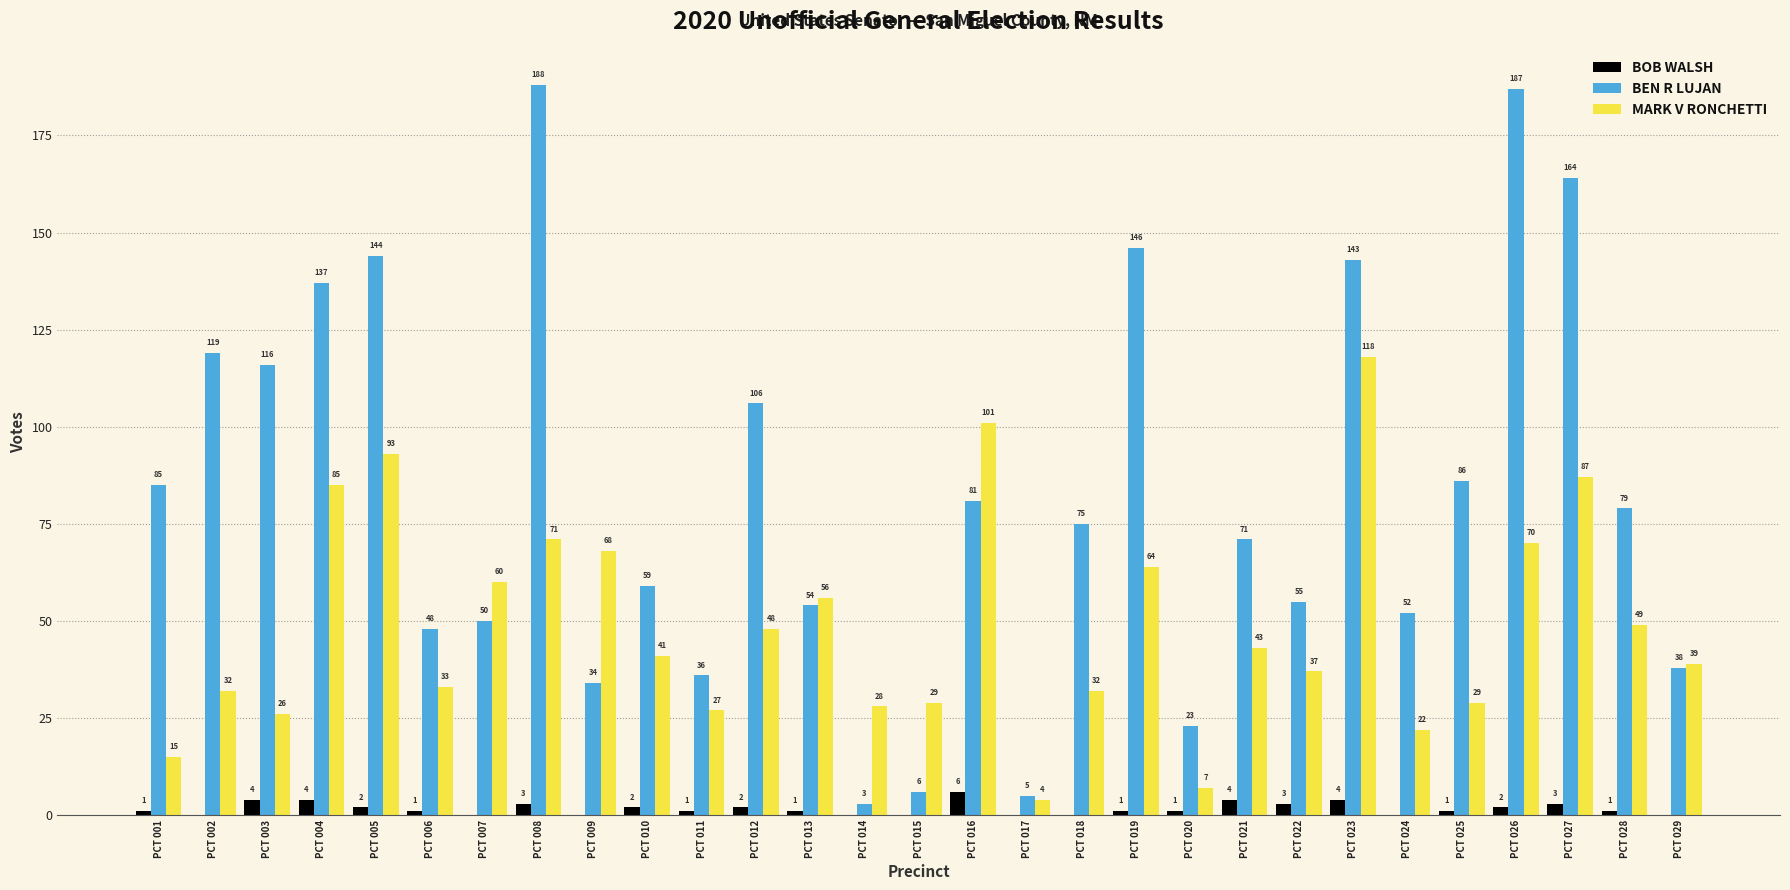

How many positive values does the BOB WALSH series have?

20